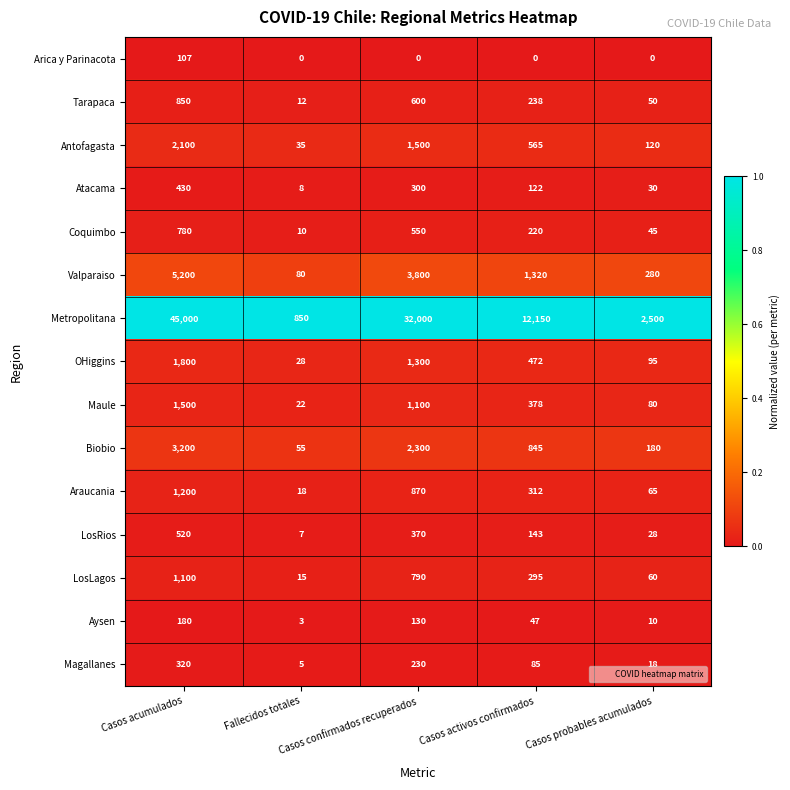

At how many categories does at least one series exceed 1495?

4